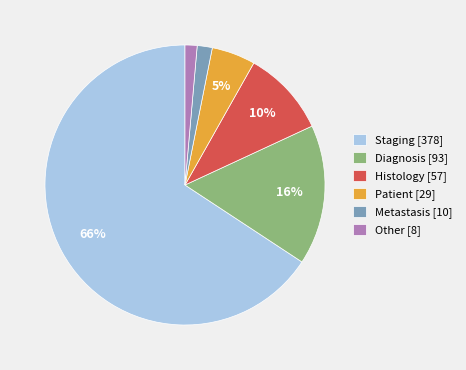

What percentage is the Staging slice, to the nearest percent?

66%